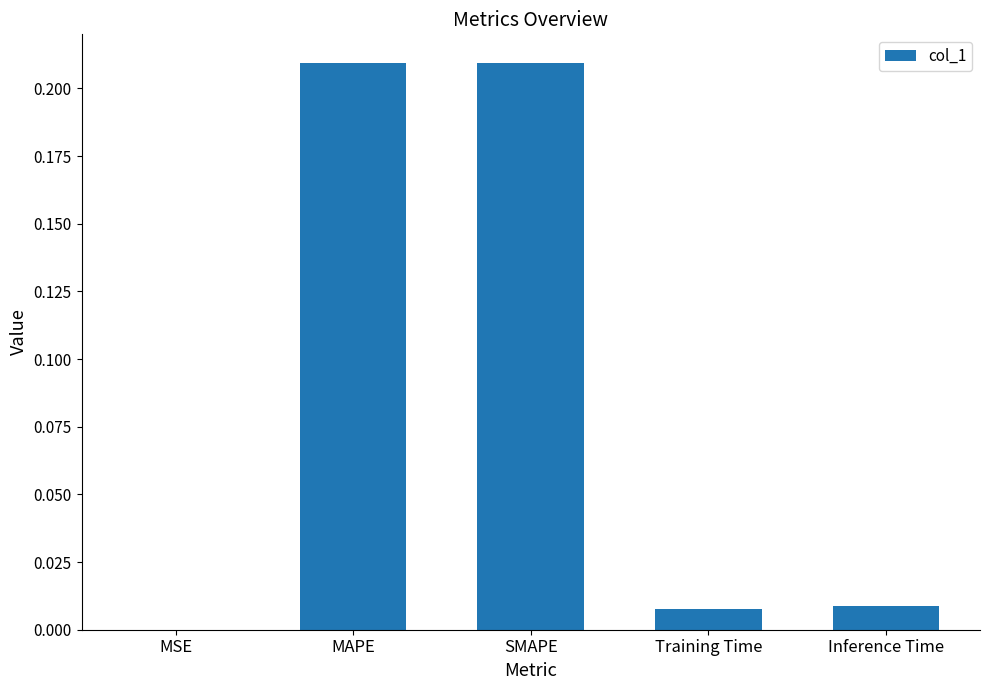

What is the sum of all values?

0.4